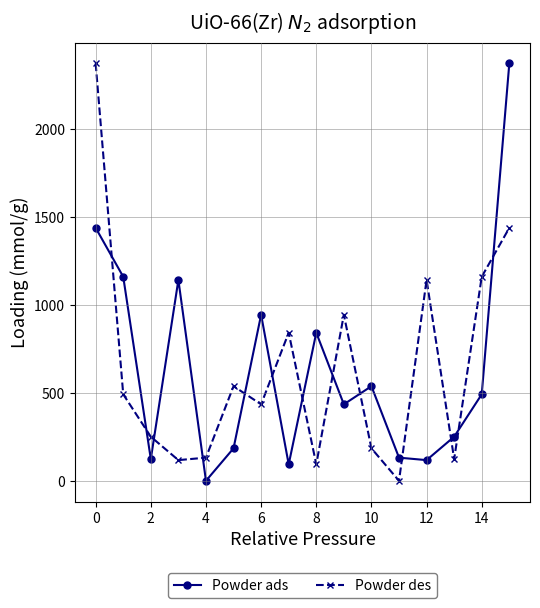

What is the difference between the second highest and second lowest values in the Powder ads series?

1344.0